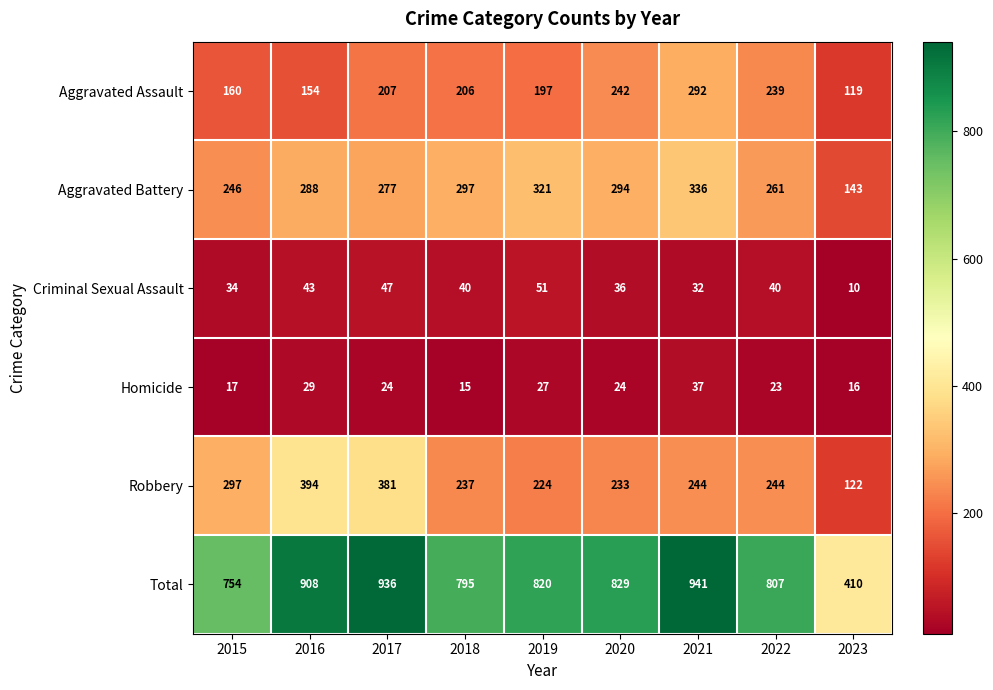

At which category is the sum across all series the highest?

2021